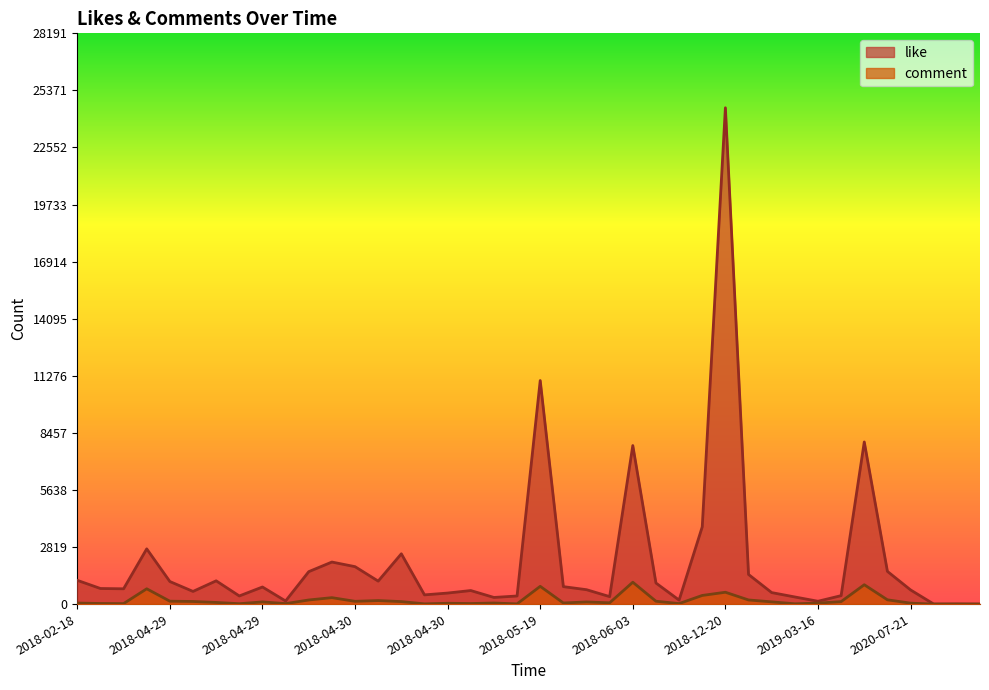

What is the difference between the maximum and minimum values in the like series?

24513